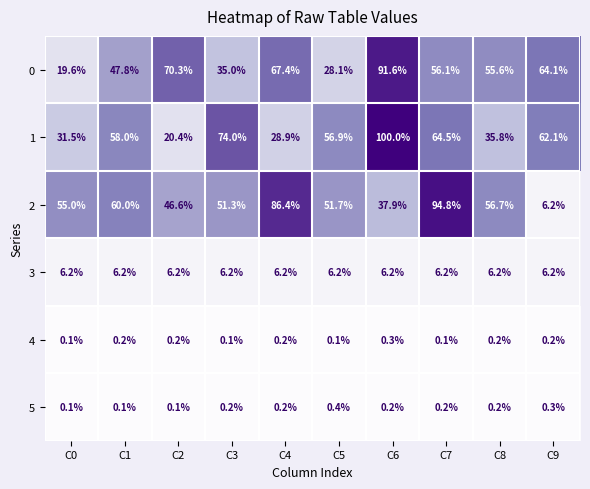

At which category is the sum across all series the highest?

C6